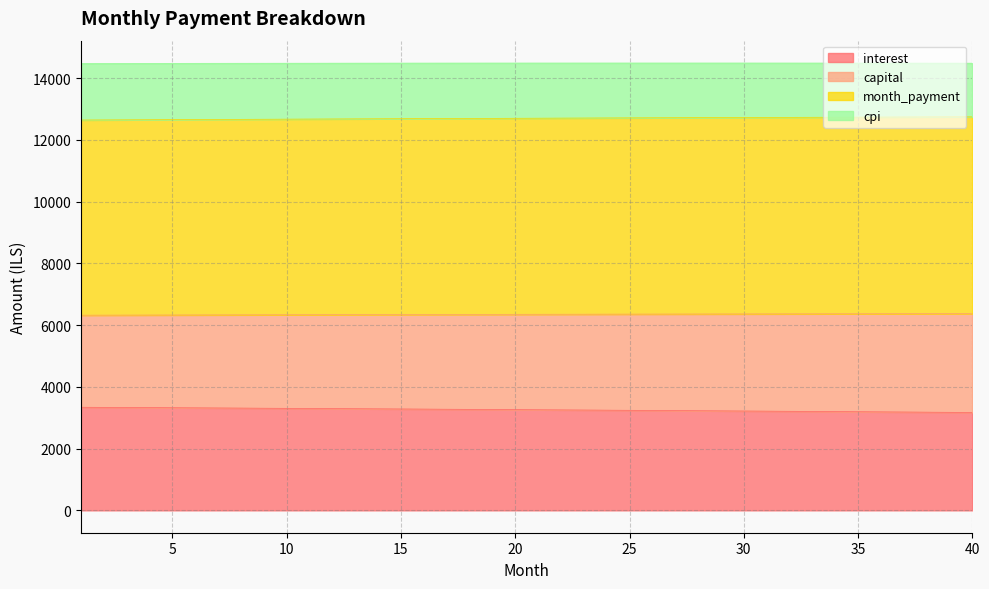

True or false: capital has more than 1 interior local peaks.

False